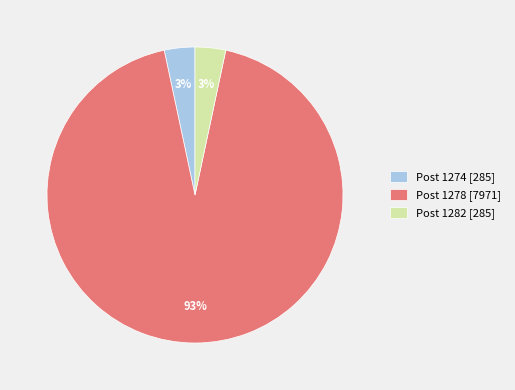

What percentage is the Post 1282 [285] slice, to the nearest percent?

3%